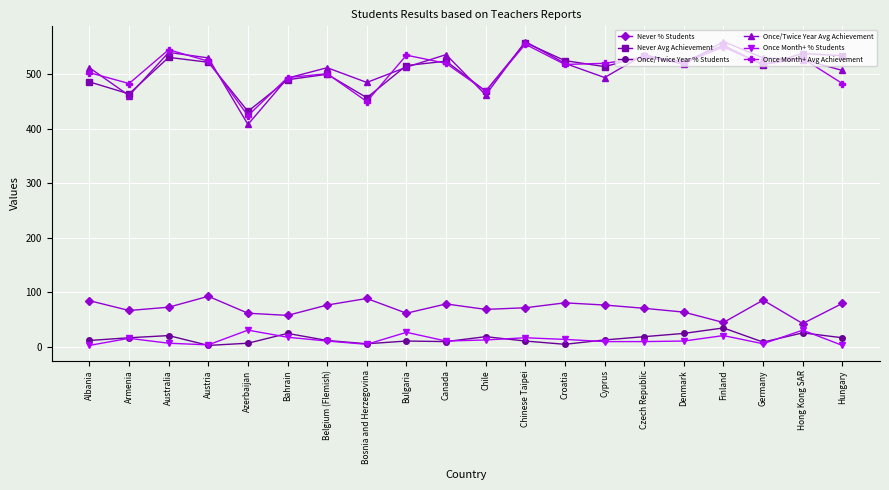

Does the chart have visible grid lines?

Yes